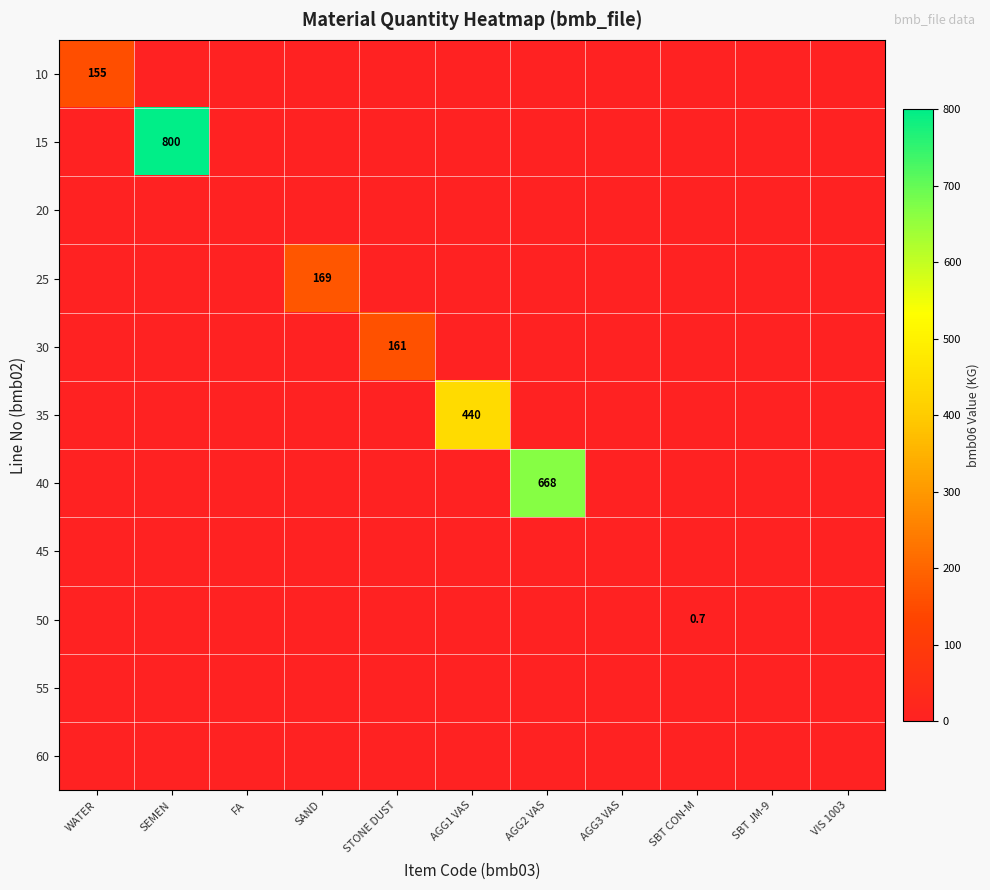

What is the spread (max minus min) of values at SBT CON-M?

0.7